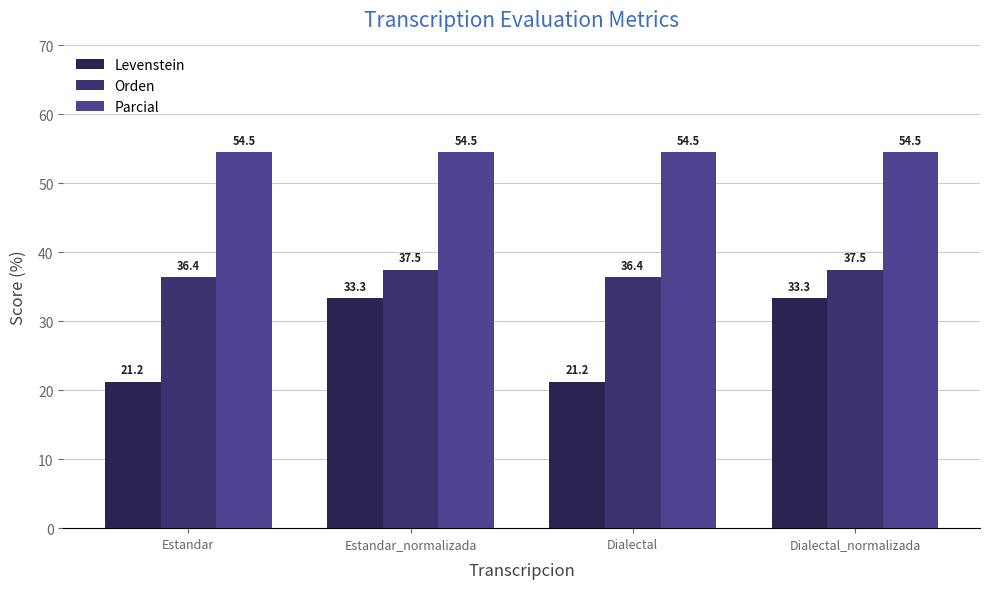

Reading right to left, extract all data points from this chart.

Levenstein: Dialectal_normalizada=33.3	Dialectal=21.2	Estandar_normalizada=33.3	Estandar=21.2
Orden: Dialectal_normalizada=37.5	Dialectal=36.4	Estandar_normalizada=37.5	Estandar=36.4
Parcial: Dialectal_normalizada=54.5	Dialectal=54.5	Estandar_normalizada=54.5	Estandar=54.5